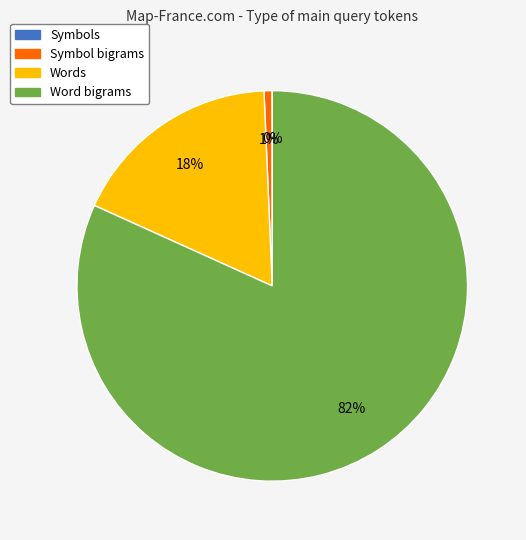

What is the majority slice?

Word bigrams